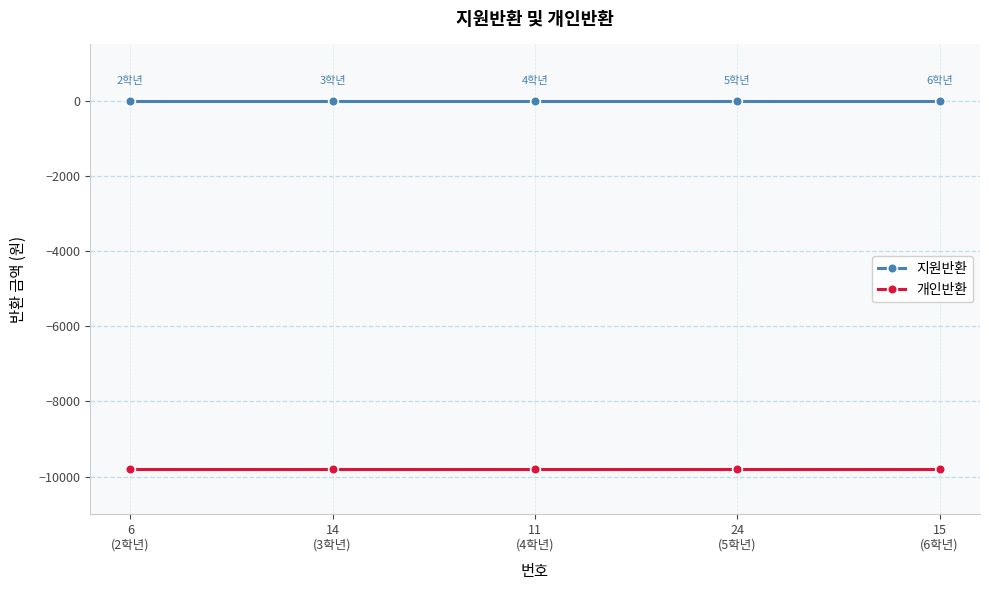

True or false: 지원반환 has more than 2 interior local peaks.

False